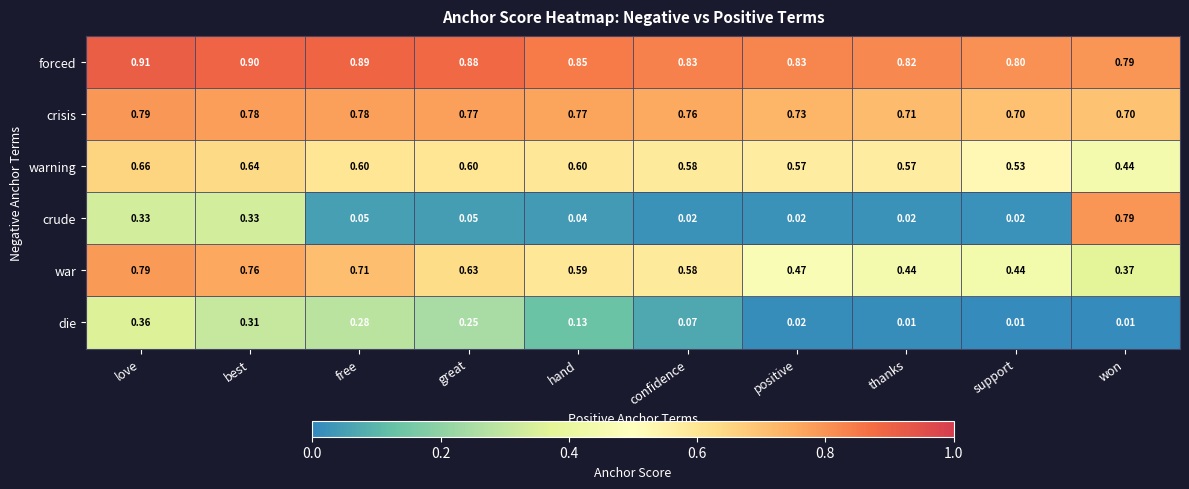

Where is warning nearest to the value 0?

won